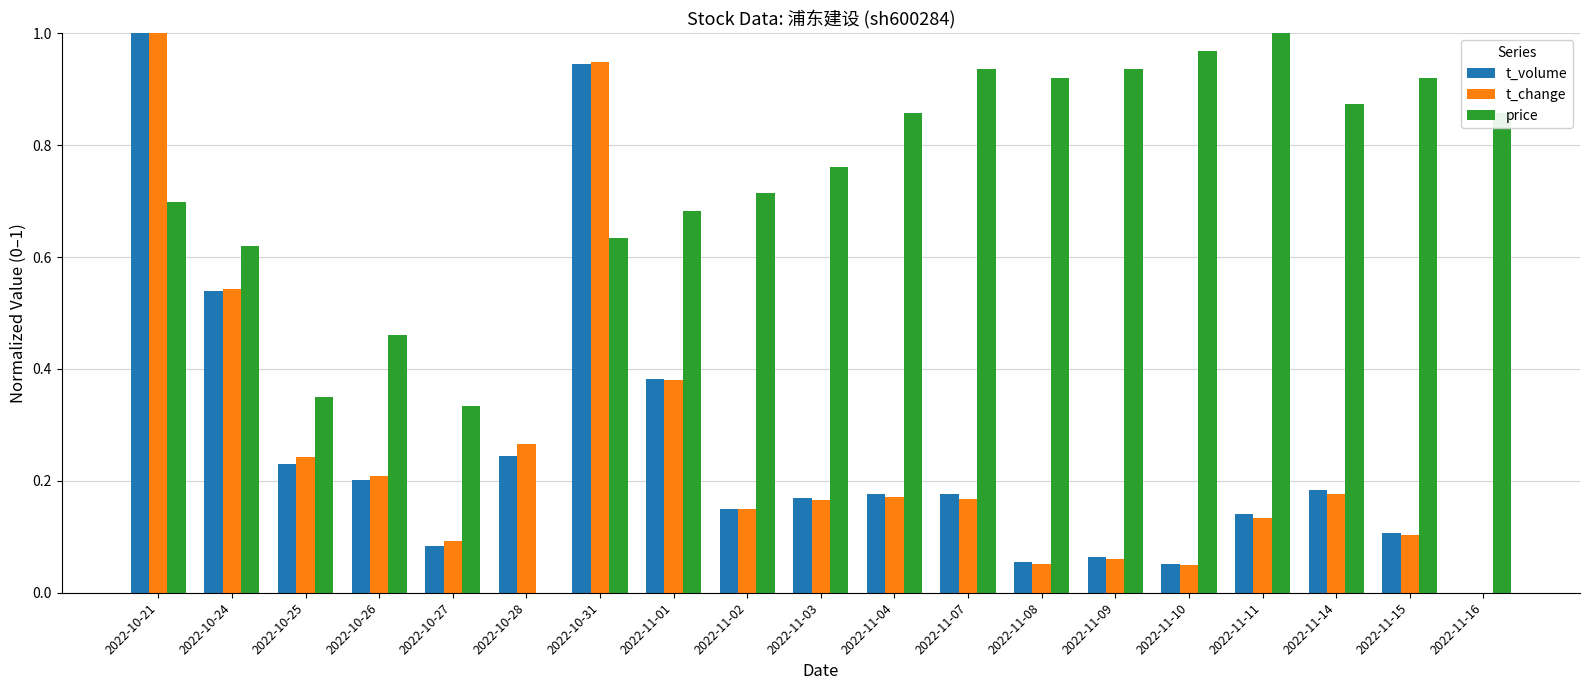

What are all the series names shown in the legend?

t_volume, t_change, price